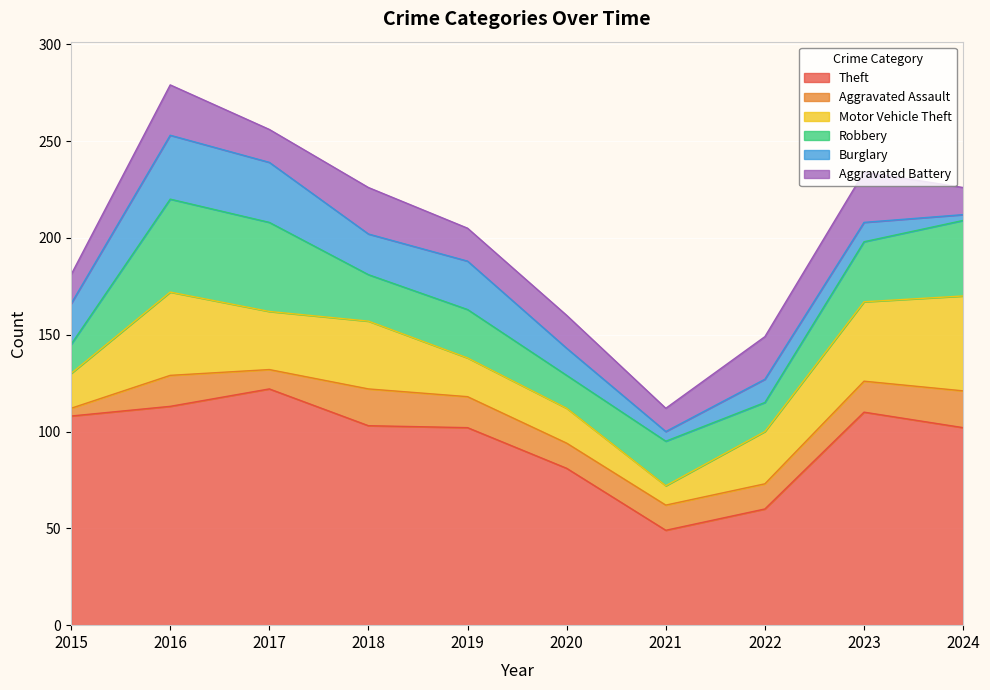

What are all the series names shown in the legend?

Theft, Aggravated Assault, Motor Vehicle Theft, Robbery, Burglary, Aggravated Battery